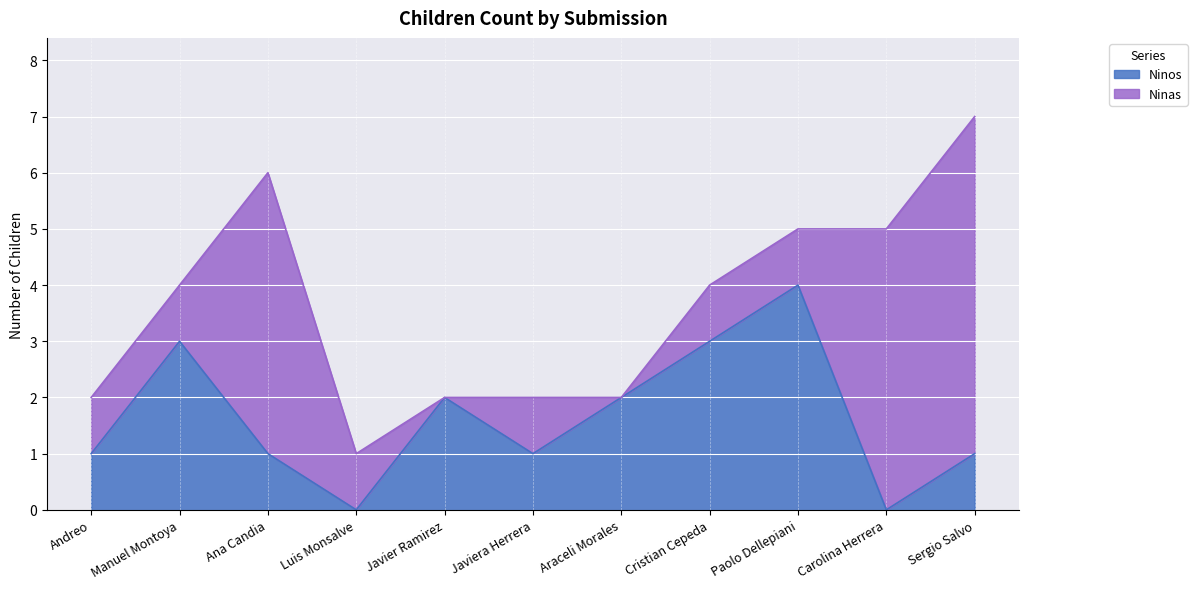

Does the chart display data point markers on the line(s)?

No